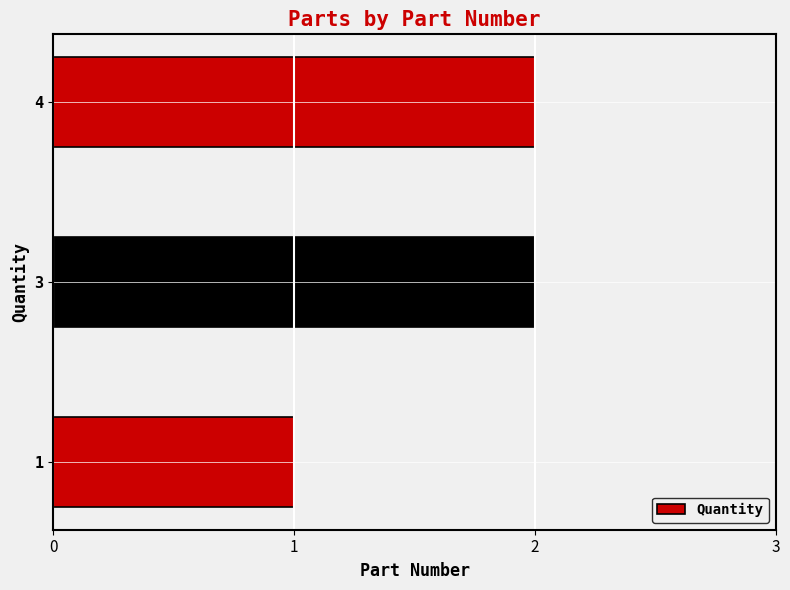

What is the ratio of the value at 4 to the value at 1?

2.0